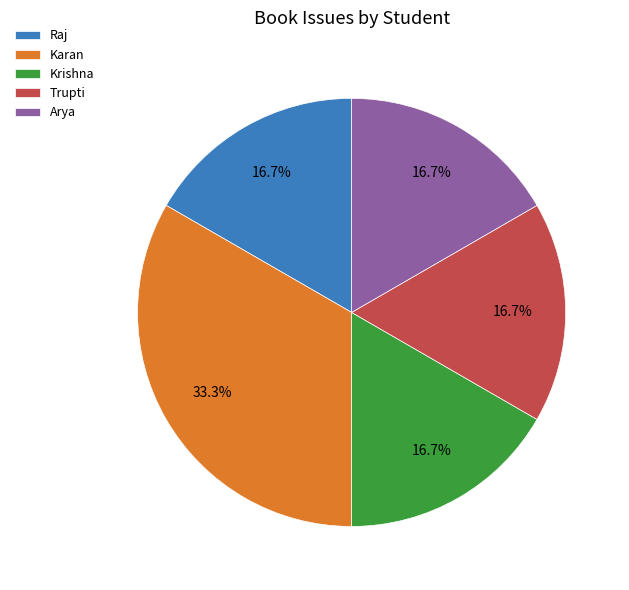

Is there any slice that represents more than half of the pie?

No